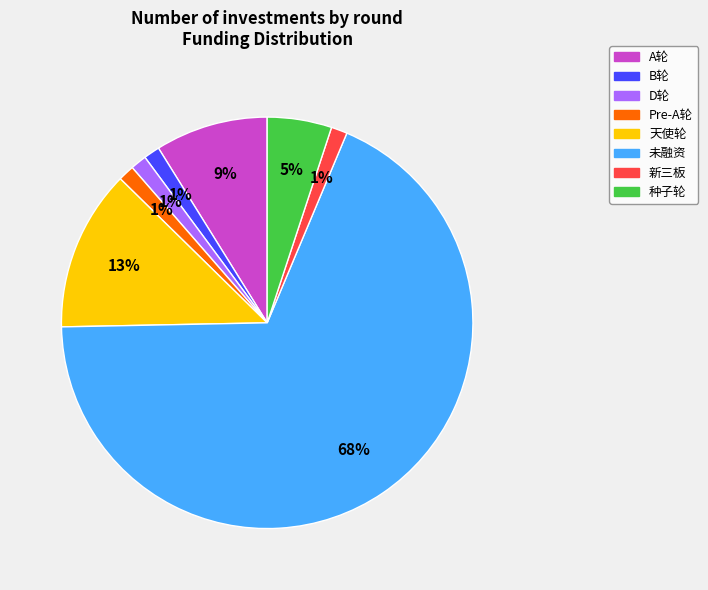

Is it true that B轮 is 12% of the pie?

False